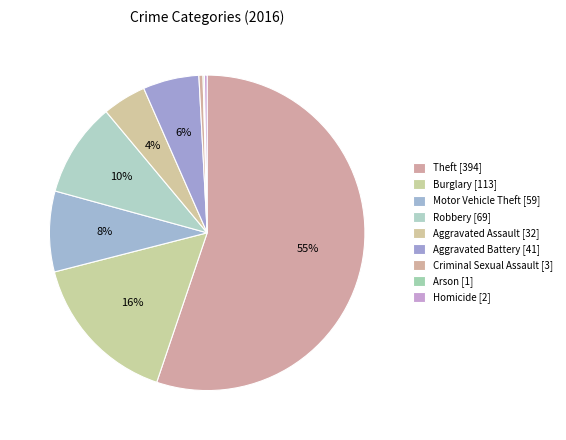

Is it true that Motor Vehicle Theft is 8% of the pie?

True